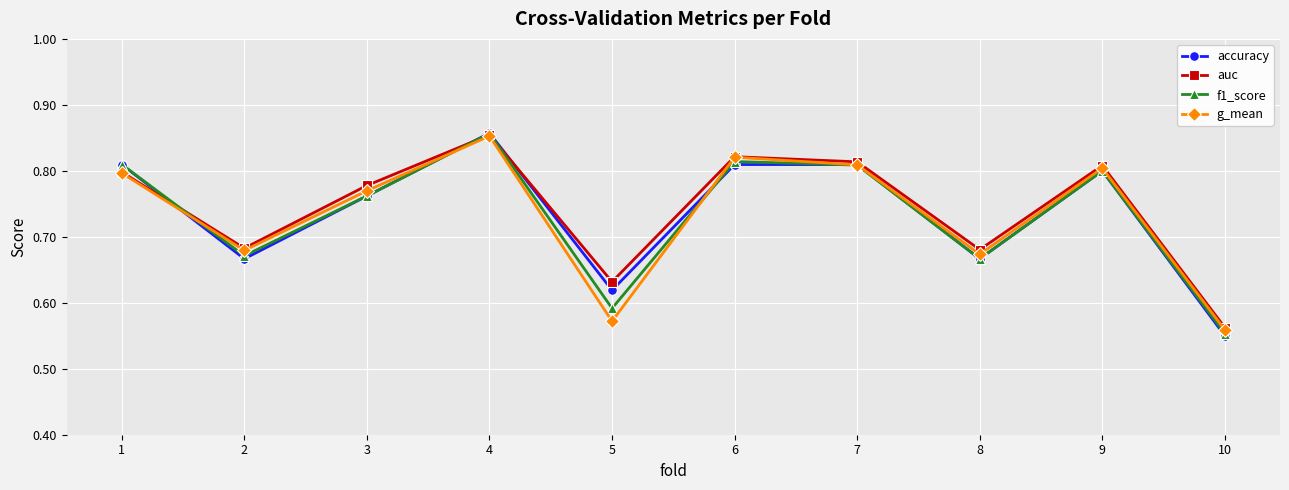

At which category does the chart reach its minimum across all series?

10